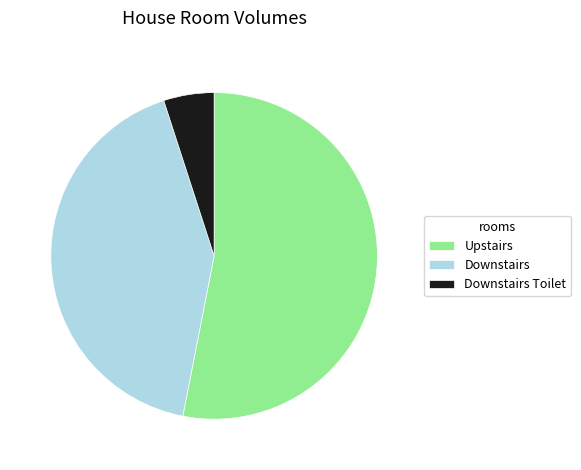

Is there any slice that represents more than half of the pie?

Yes